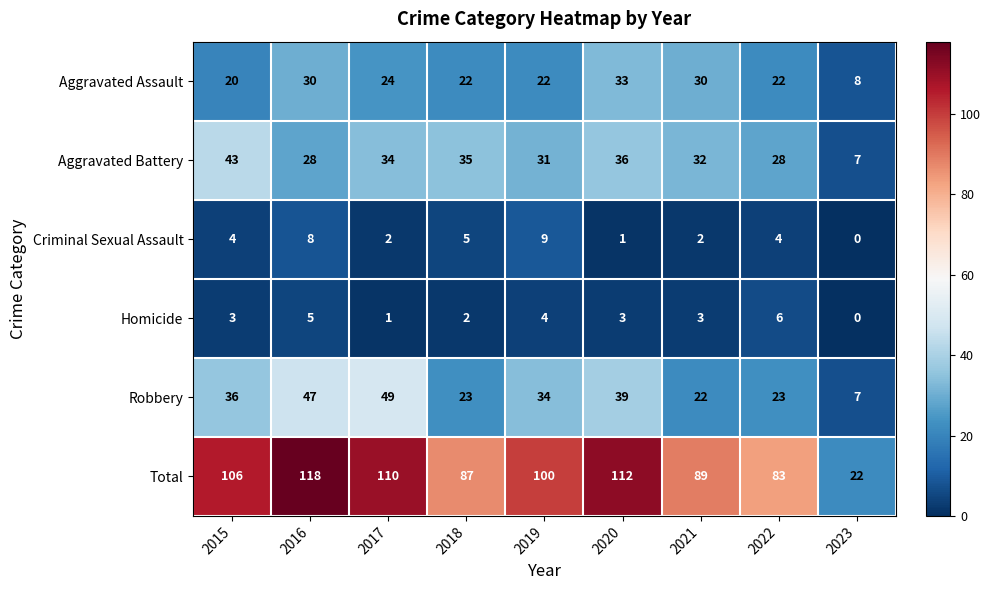

Is the value of Aggravated Battery at 2019 greater than the value of Aggravated Assault at 2022?

Yes